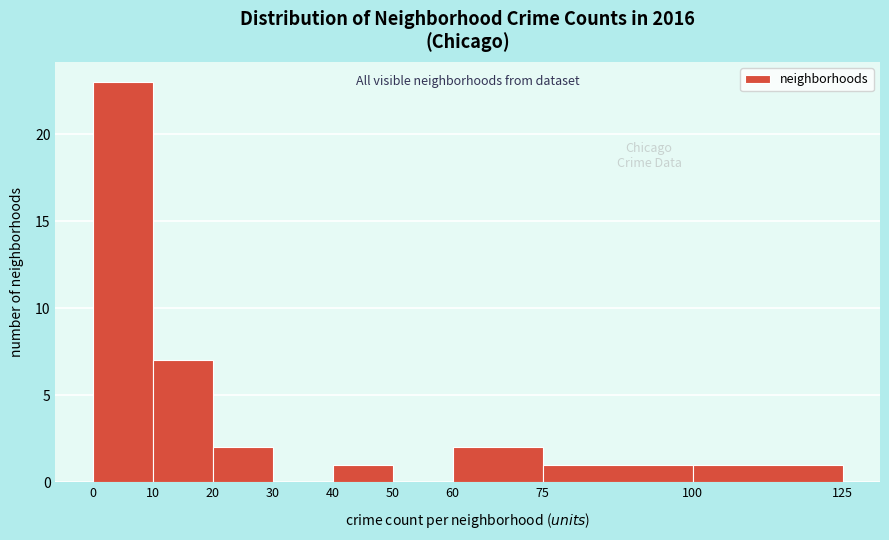

Reading left to right, transcribe this chart: for each bar, give the range it covers on the x-axis and its height. The values are not printed on the chart, so give them approximately, as read against the axis.

0 to 10: 23
10 to 20: 7
20 to 30: 2
30 to 40: 0
40 to 50: 1
50 to 60: 0
60 to 75: 2
75 to 100: 1
100 to 125: 1